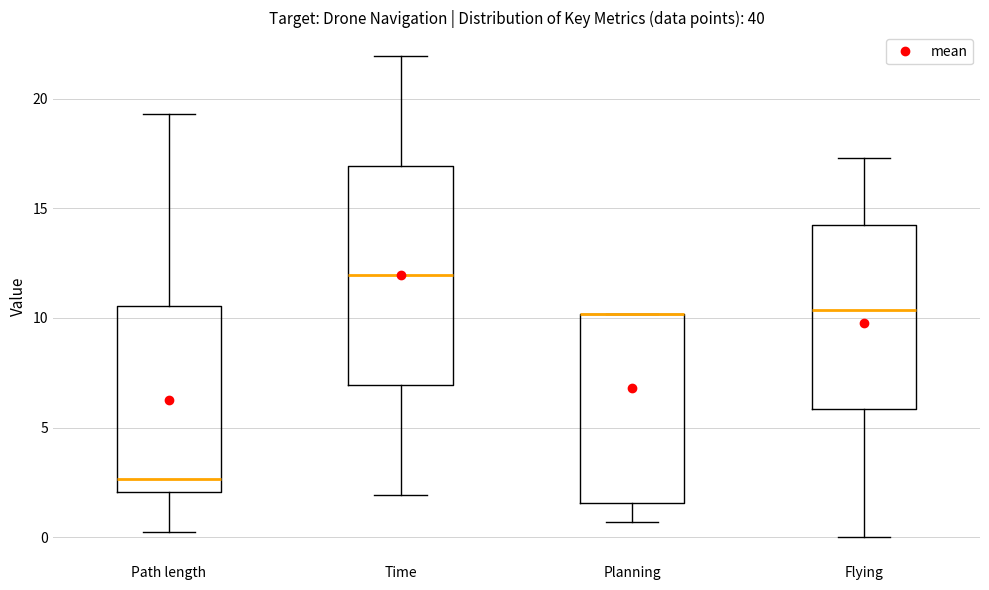

Reading left to right, read every box against the y-axis: the position of its median line, the range the box covers, and the ends of its whiskers. The values are not printed on the chart, so give them approximately, as read against the axis.

Path length: median 2.5, box 2.0 to 10.5, whiskers 0.5 to 19.5
Time: median 12.0, box 7.0 to 17.0, whiskers 2.0 to 22.0
Planning: median 10.0 (drawn on the box's upper edge), box 1.5 to 10.0, whiskers 0.5 to 10.0
Flying: median 10.5, box 6.0 to 14.0, whiskers 0.0 to 17.5